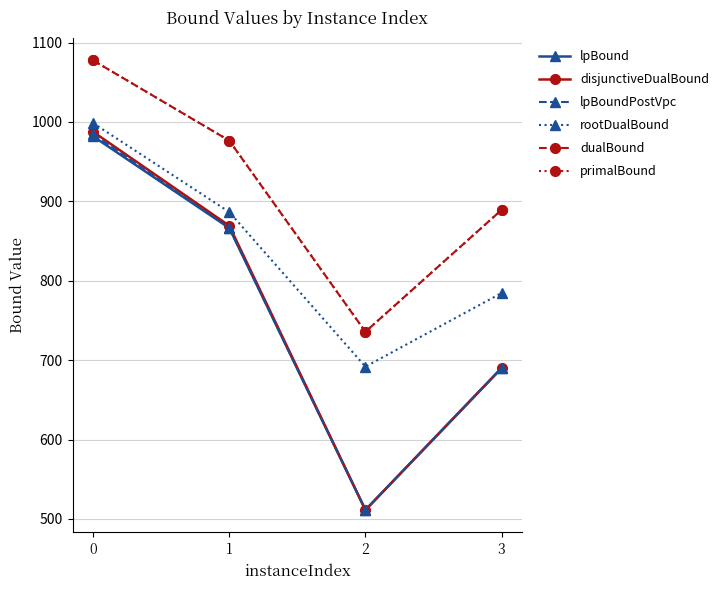

True or false: primalBound has a value of 735.7 at 2.

True